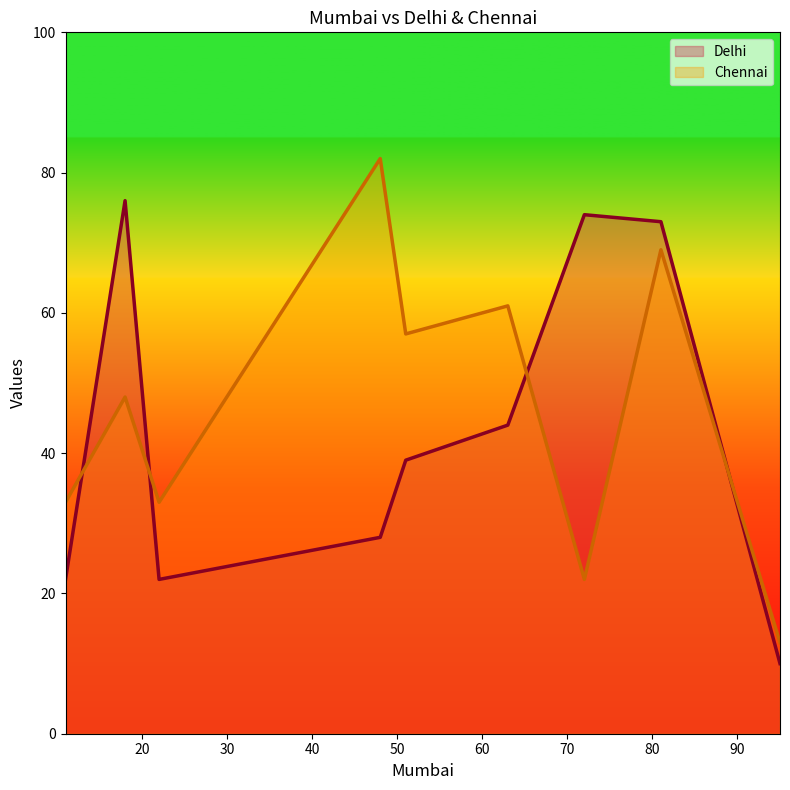

Rank the categories by Chennai value from highest to lowest.

48, 81, 63, 51, 18, 22, 11, 72, 95